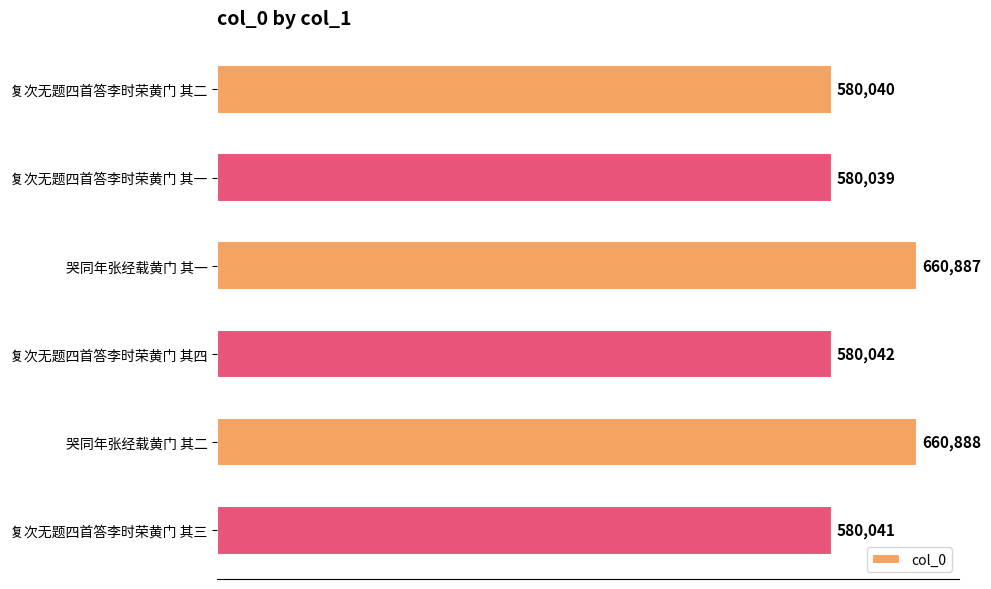

What is the maximum value shown in the chart?

660888